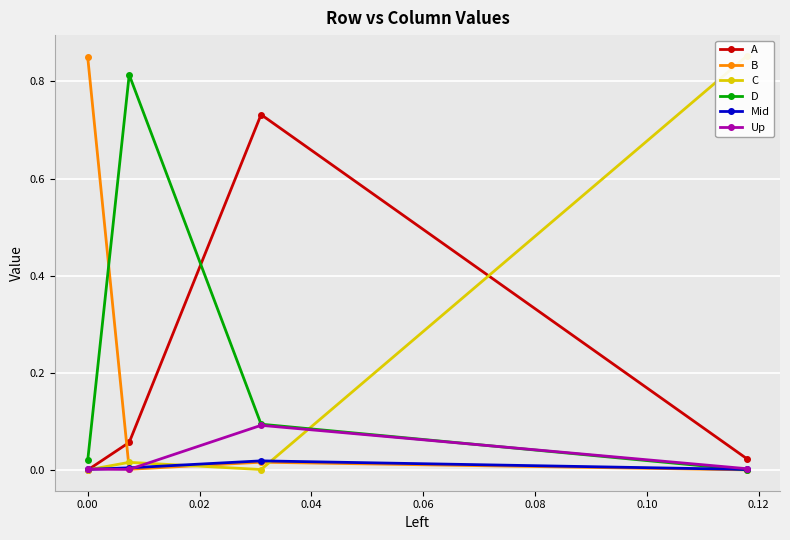

Count the number of data series in this chart.

6